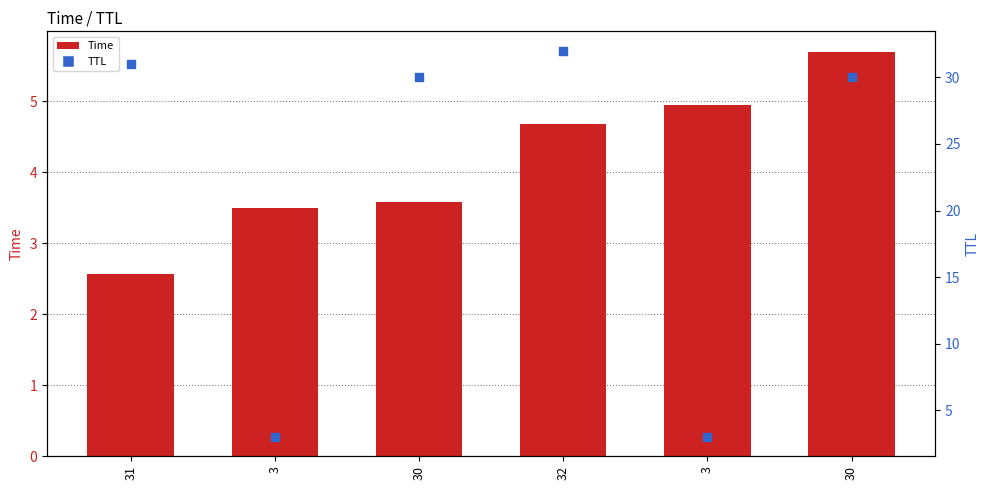

What are all the series names shown in the legend?

Time, TTL